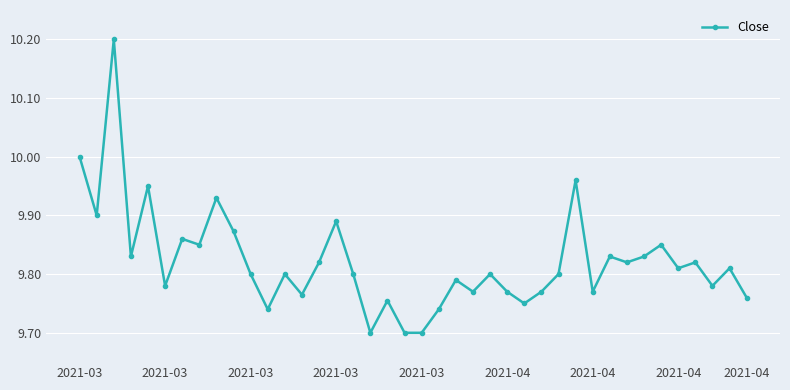

What is the difference between the second highest and minimum values?

0.3